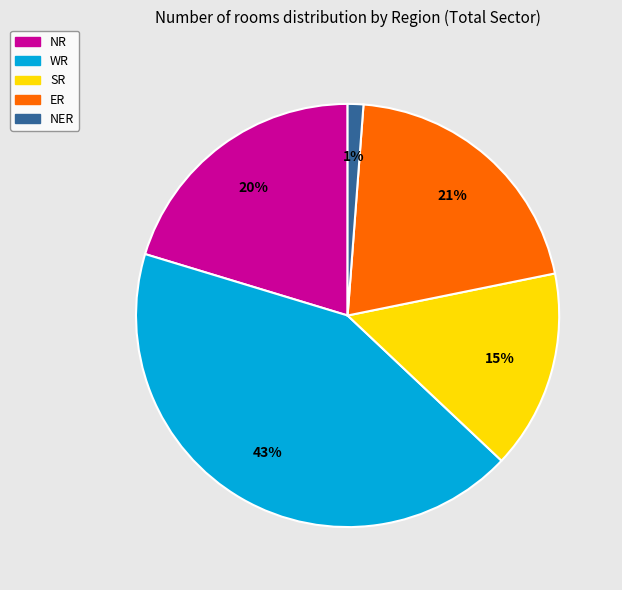

Is there any slice that represents more than half of the pie?

No